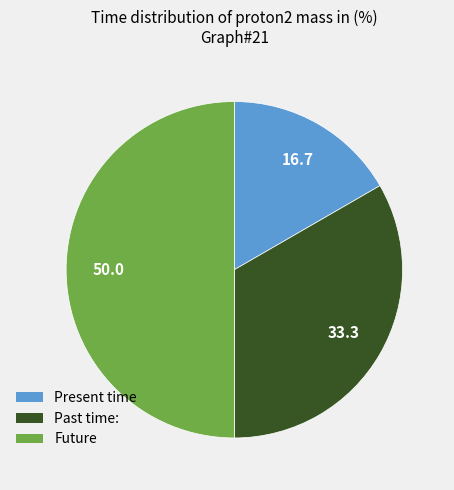

Count the number of slices in the pie.

3